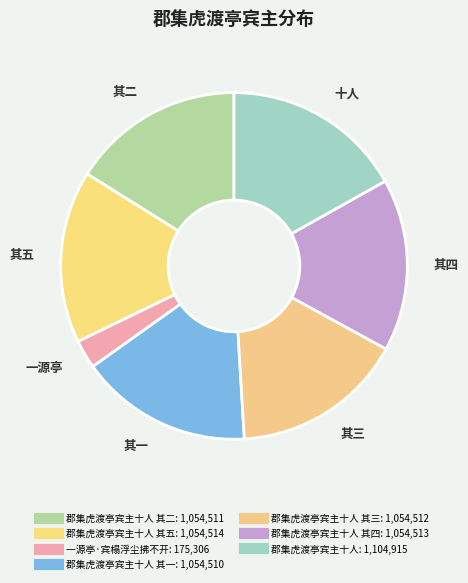

How many segments does this pie chart have?

7